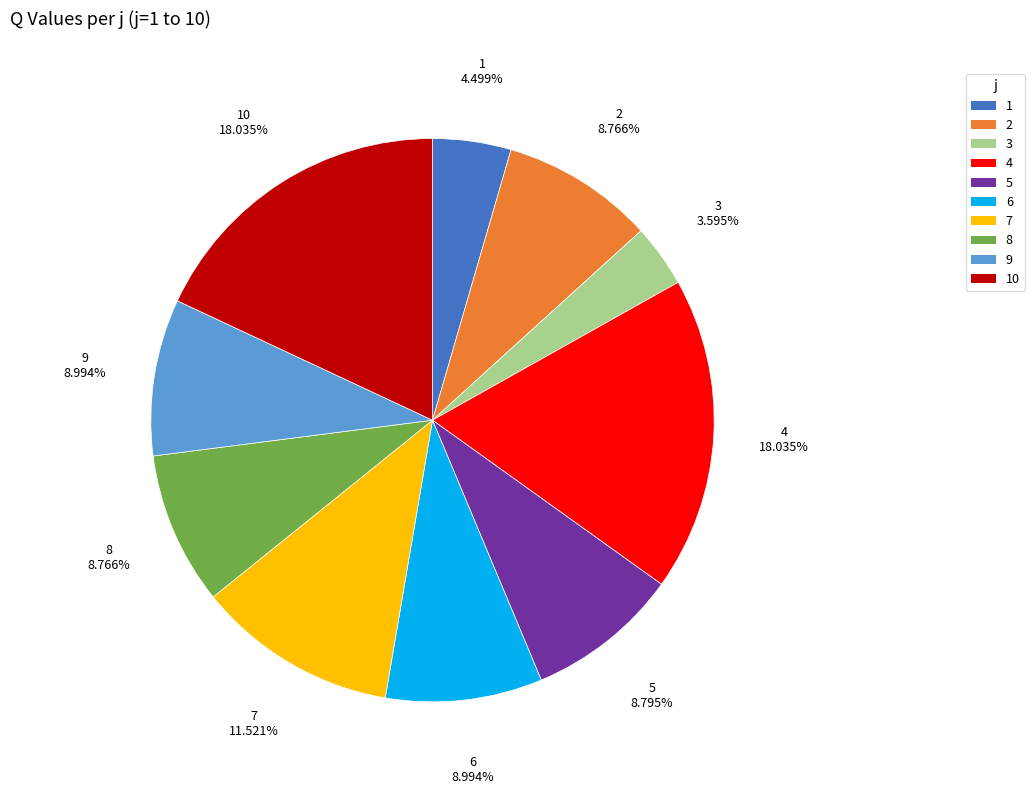

Does any single category account for the majority?

No